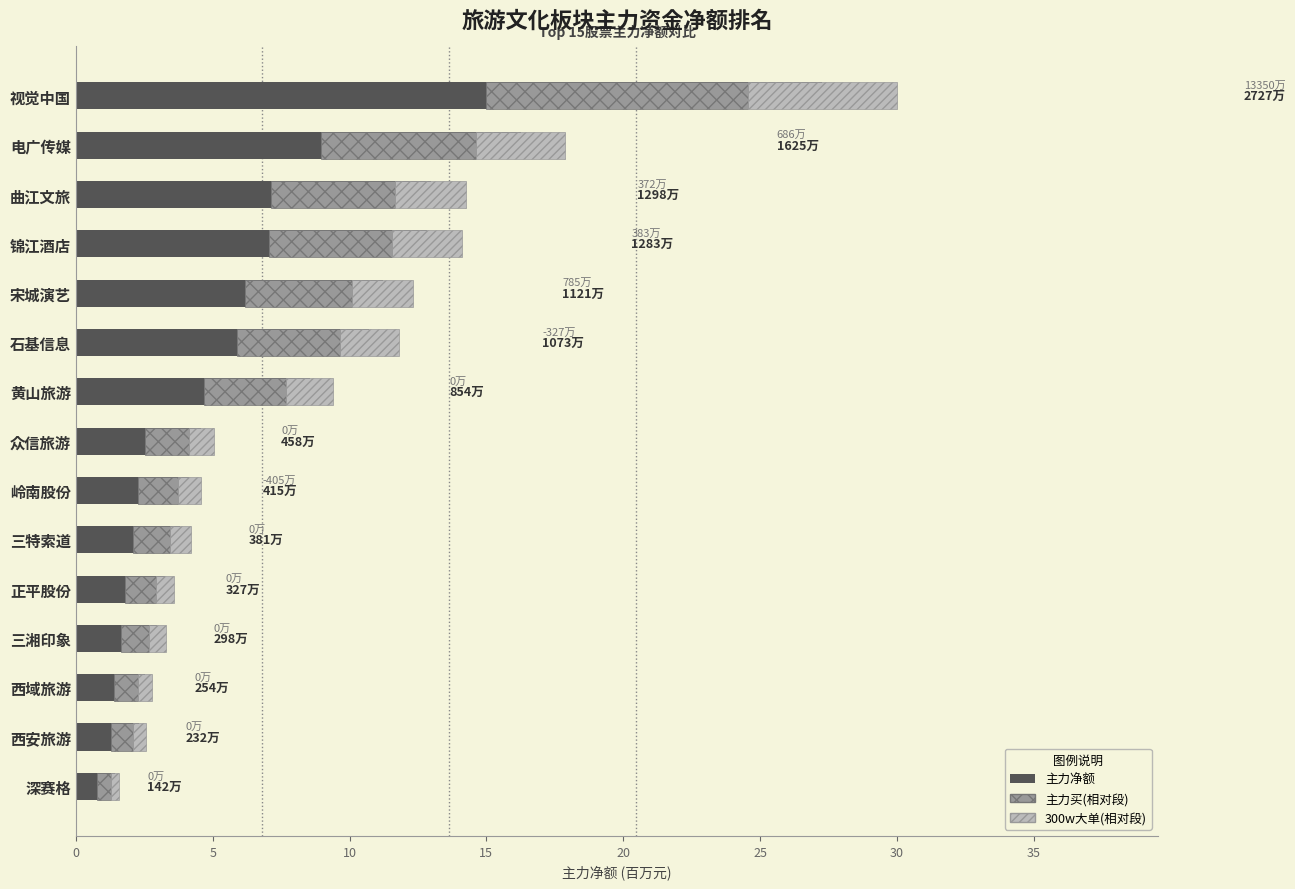

What is the maximum value for 主力买(相对)?

9.5